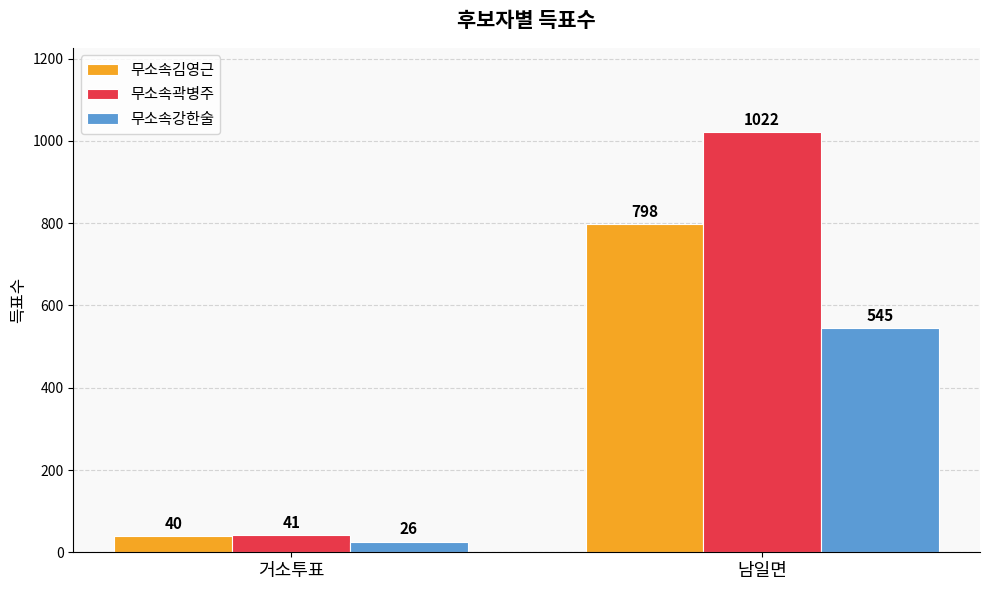

What is the label of the 2nd bar from the right?

거소투표